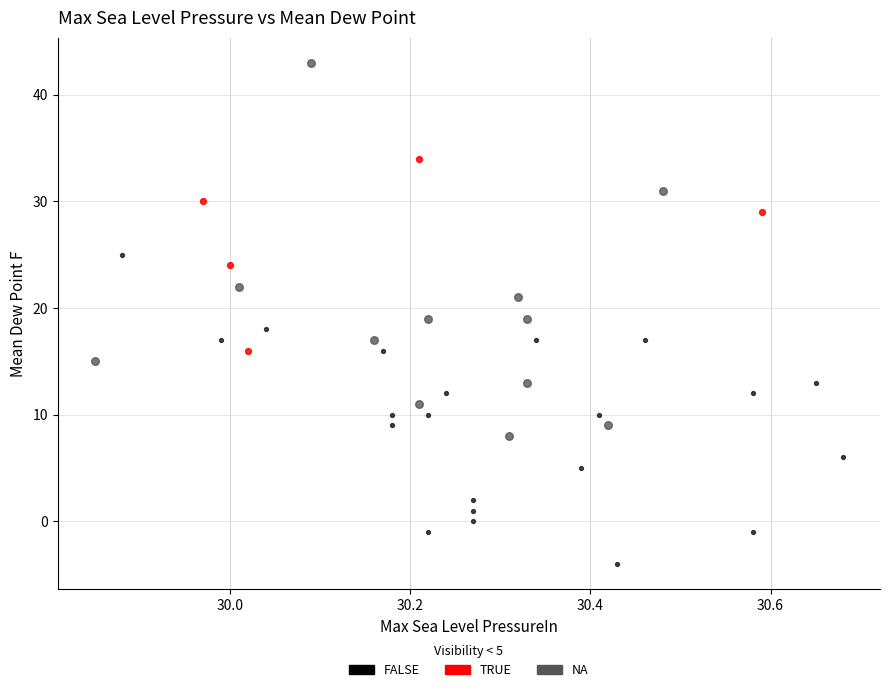

Which series has the largest Y range (max minus min)?

NA